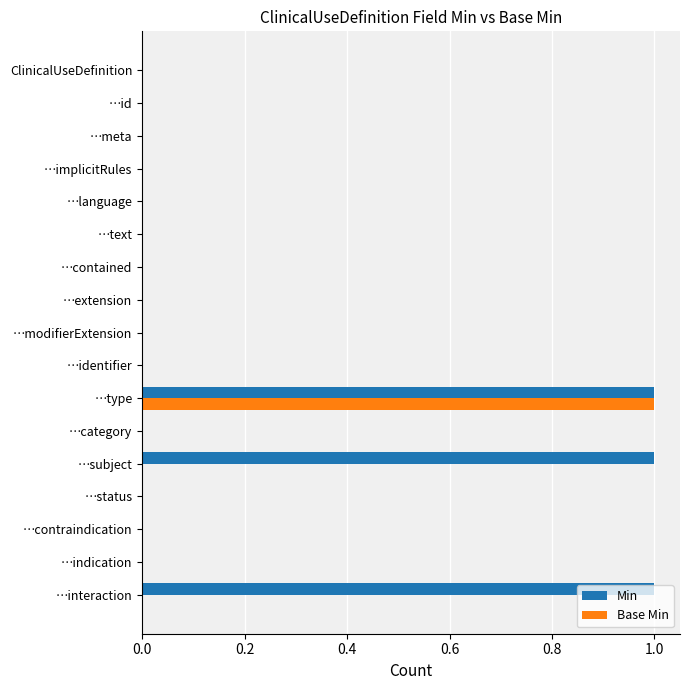

What is the greatest value displayed?

1